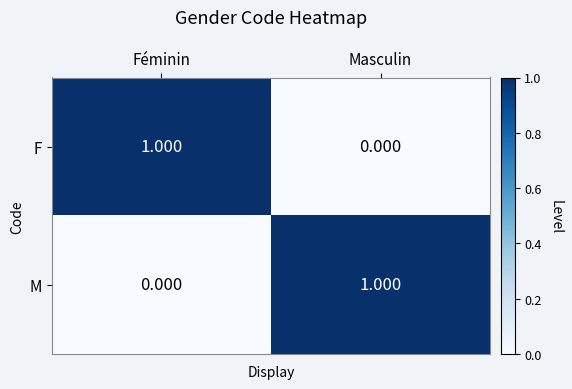

What is the spread (max minus min) of values at Masculin?

1